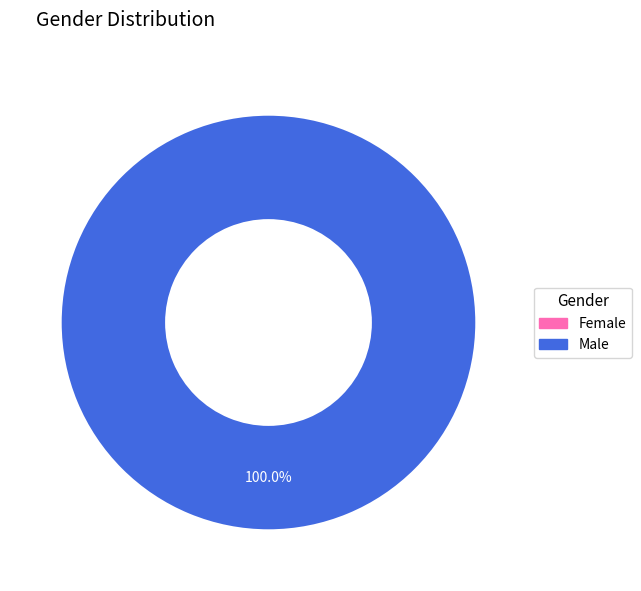

Which slice is the smallest?

Female